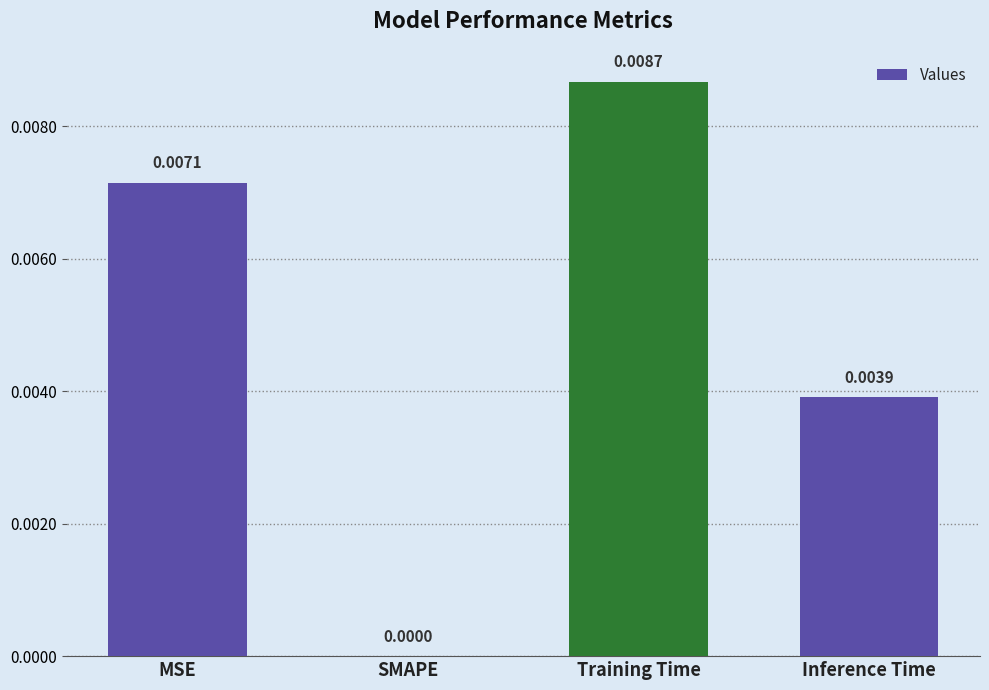

At which label is the value closest to 0?

SMAPE